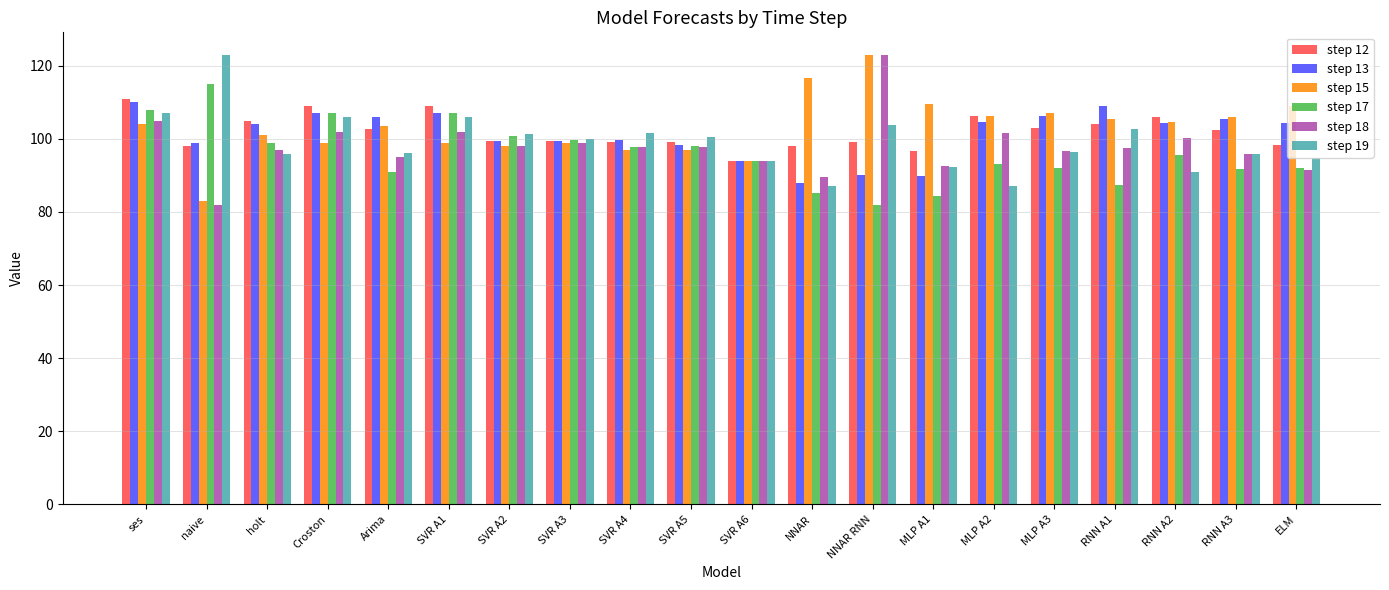

How many categories are shown in the chart?

20